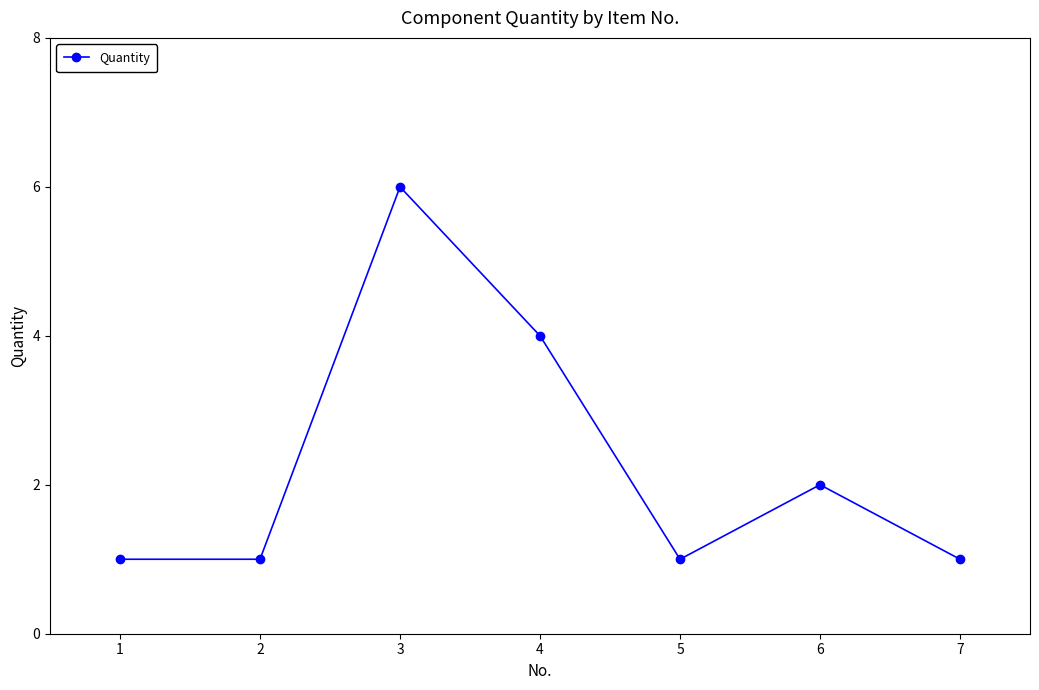

What is the value of the 3rd point from the left?

6